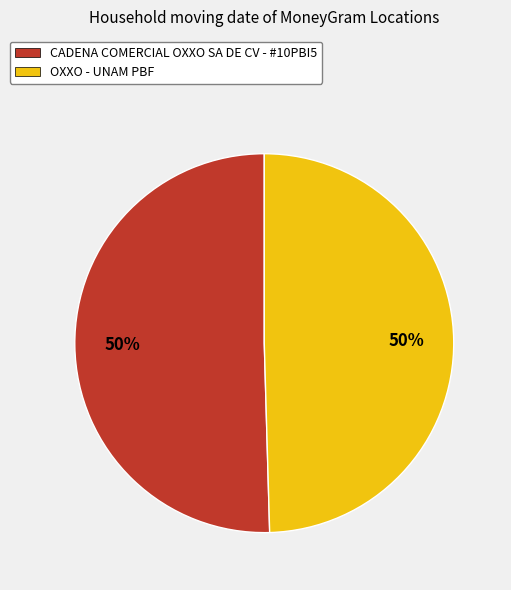

Is it true that CADENA COMERCIAL OXXO SA DE CV - #10PBI5 is 50% of the pie?

True